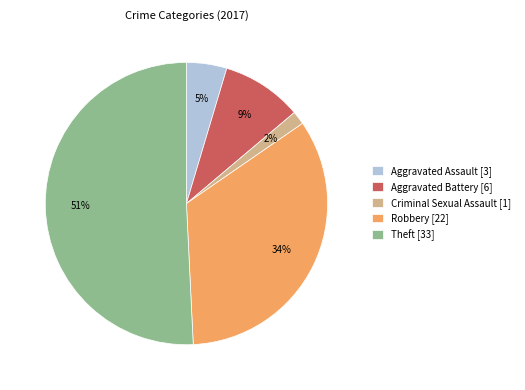

Is it true that Aggravated Battery is 9% of the pie?

True